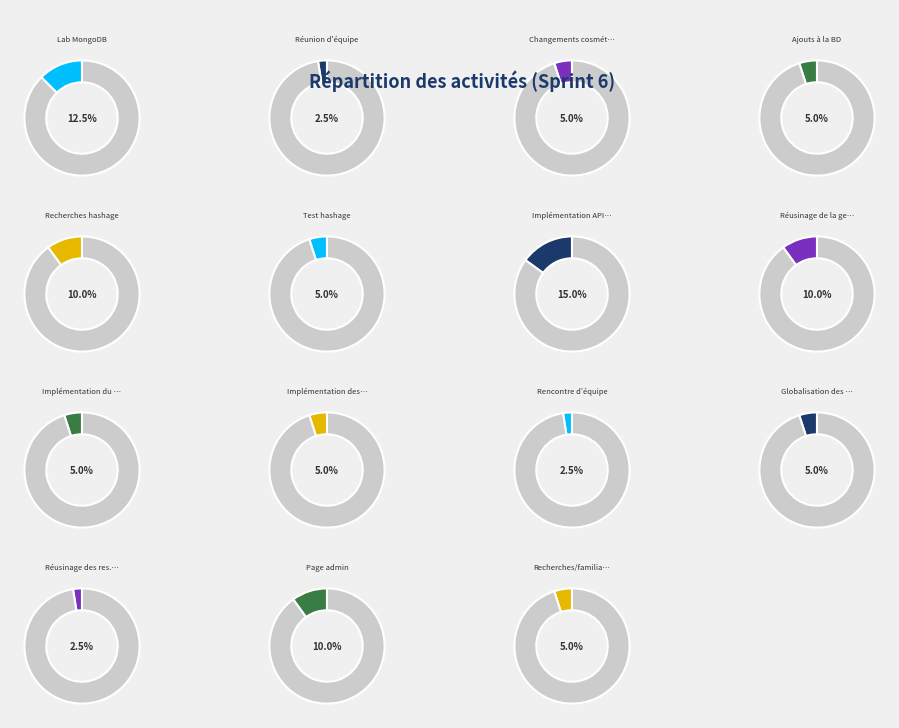

Which slice is the smallest?

Réunion d'équipe